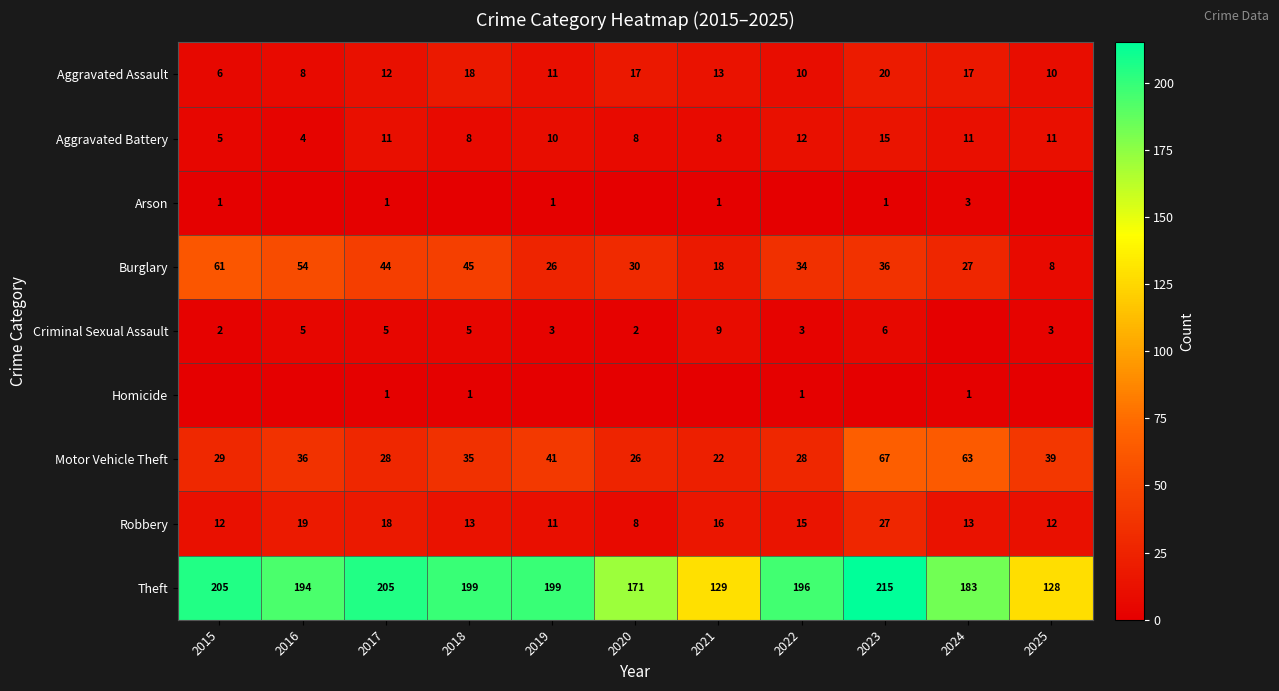

What is the maximum value for Burglary?

61